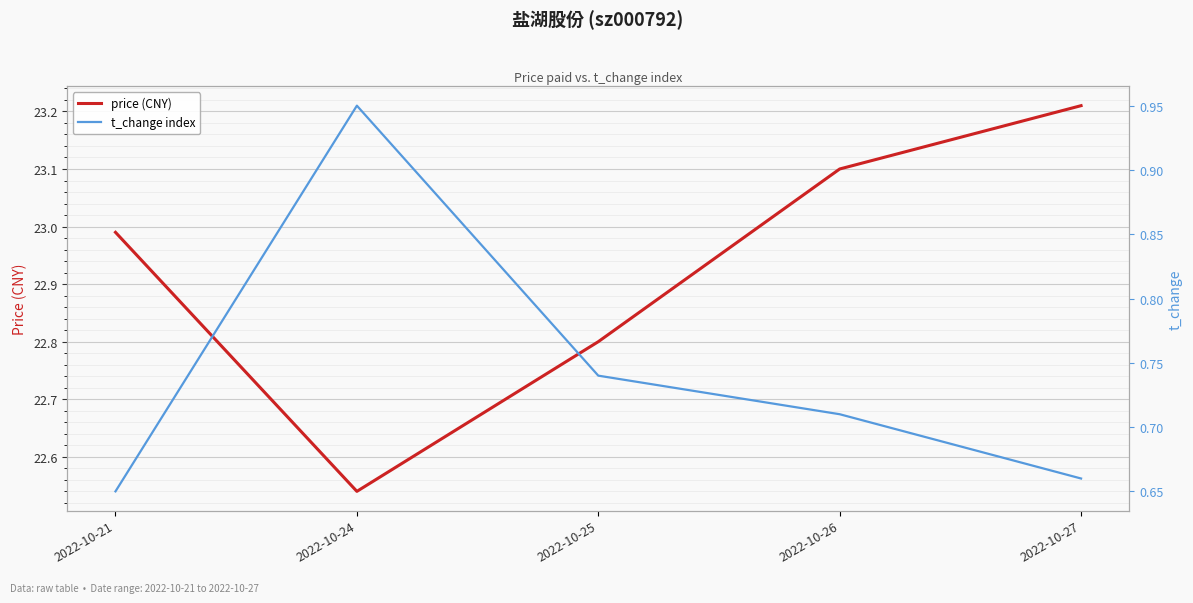

What is the lowest value of the t_change index series?

0.7